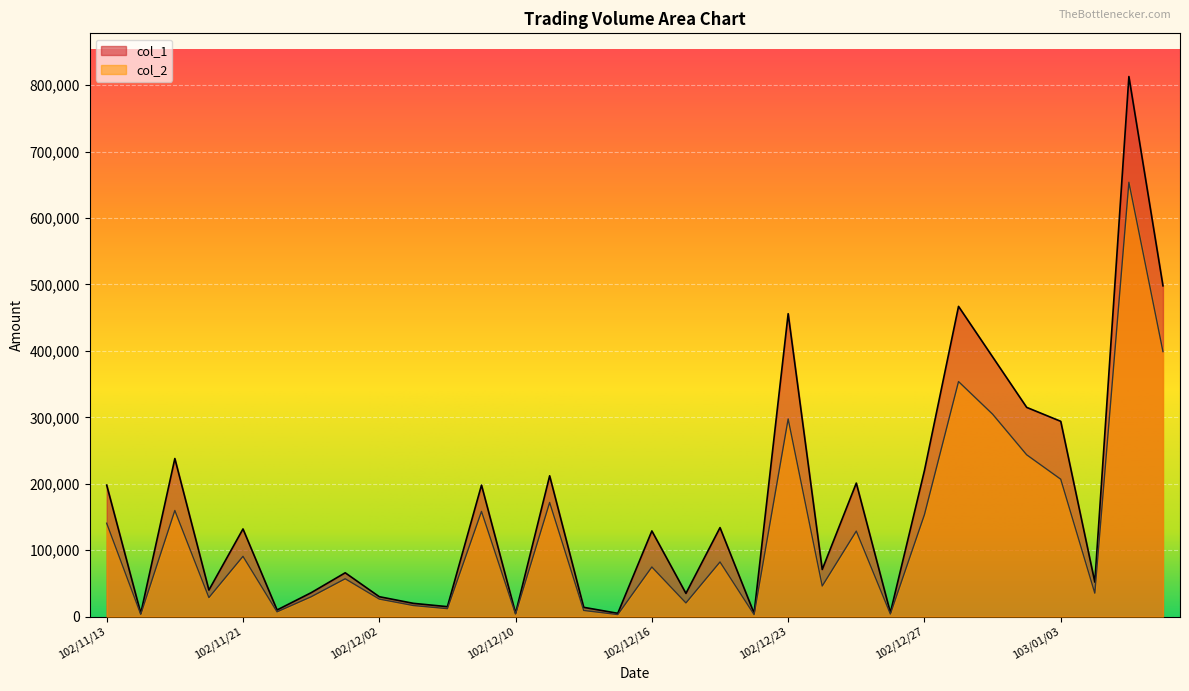

True or false: col_2 has a value of 1419 at 102/12/20.

False